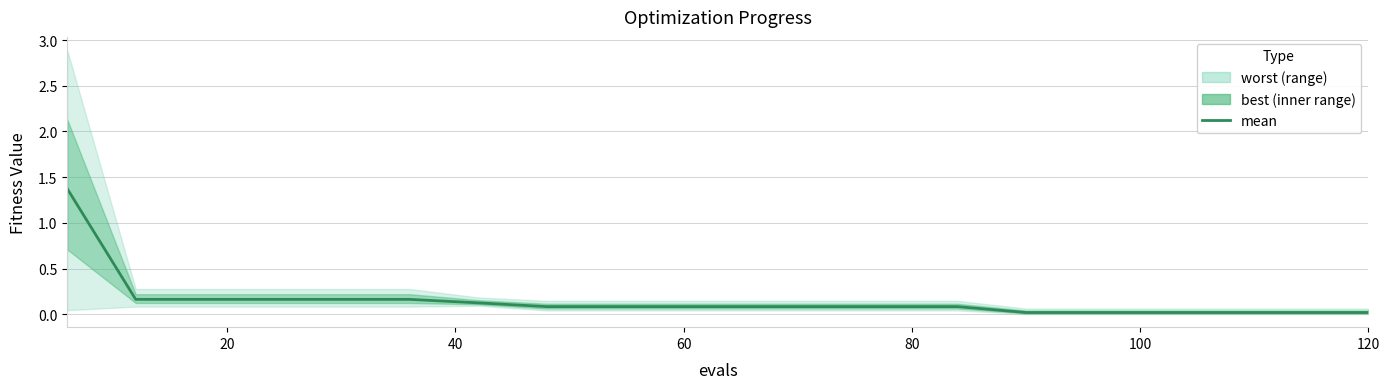

What is the value of the 11th point from the left?

0.1